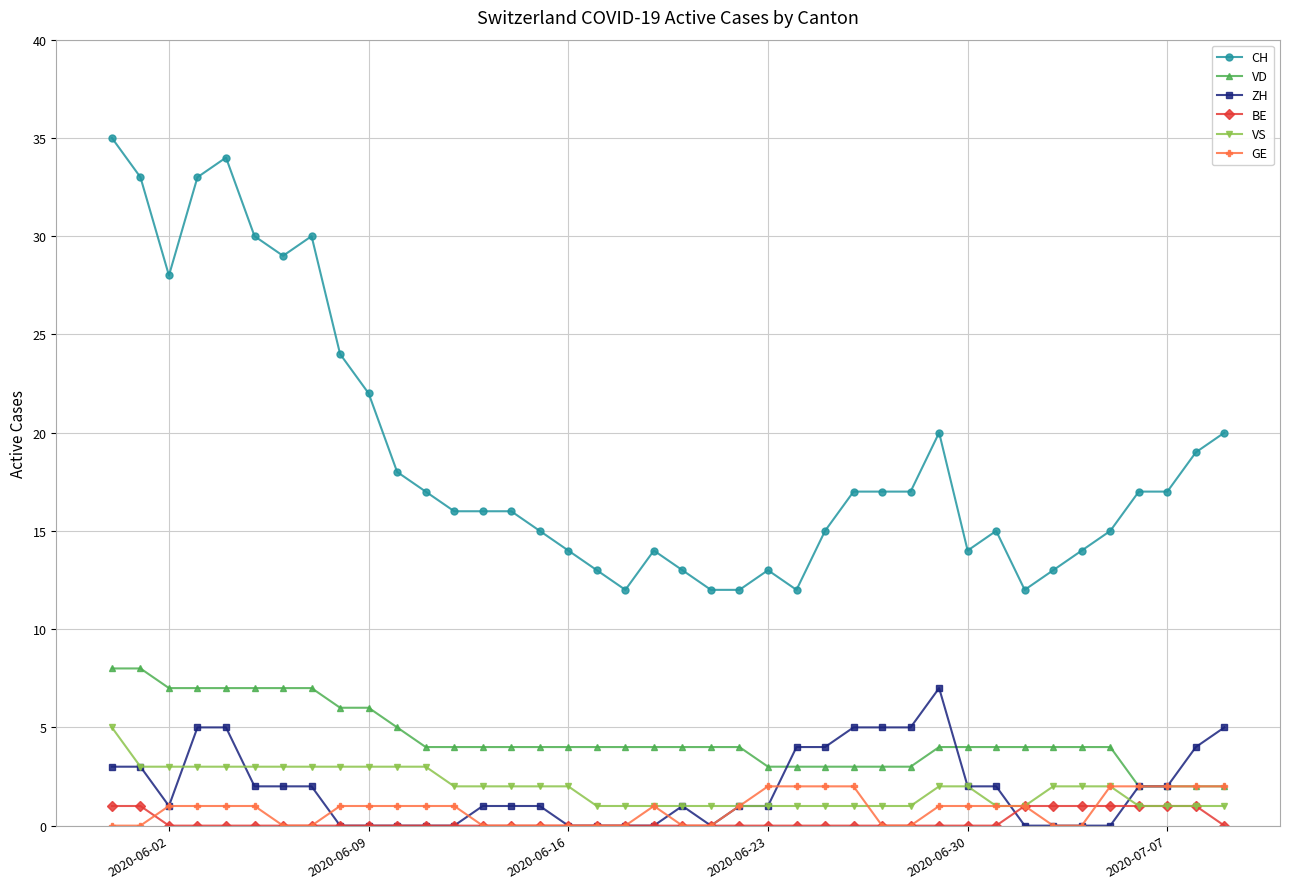

True or false: GE has more than 0 points higher than both neighbors.

True